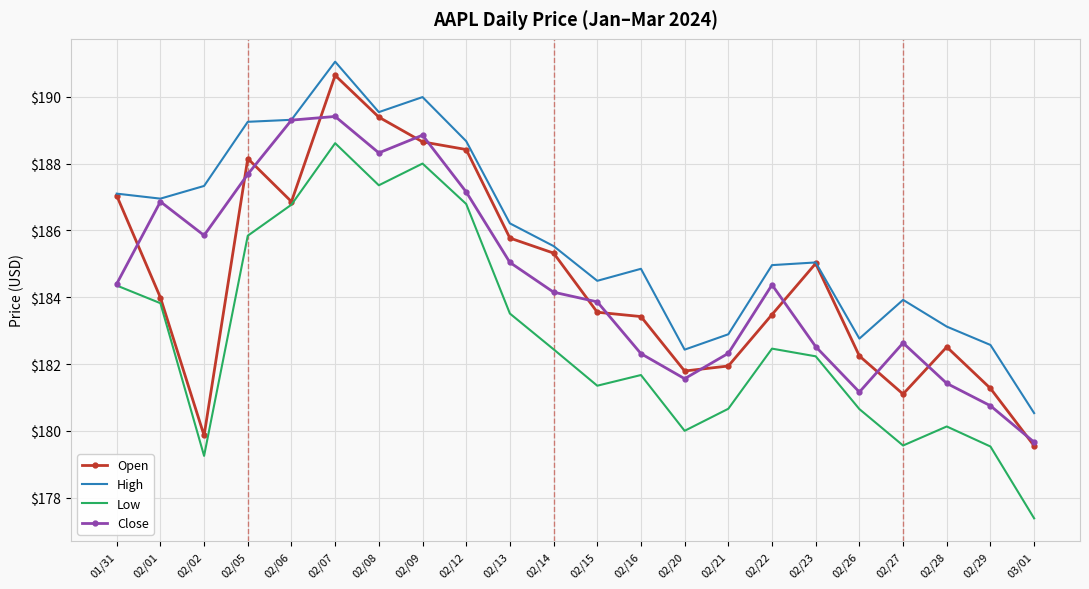

What is the spread (max minus min) of values at 02/27?

4.4